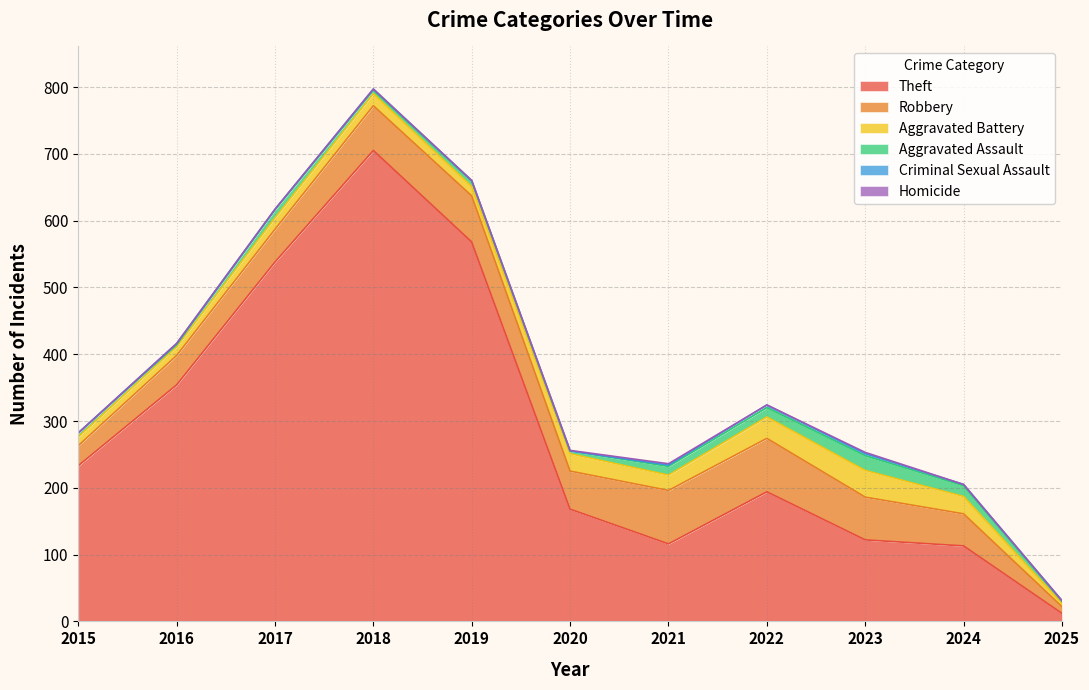

Is the value of Robbery at 2017 greater than the value of Theft at 2021?

No